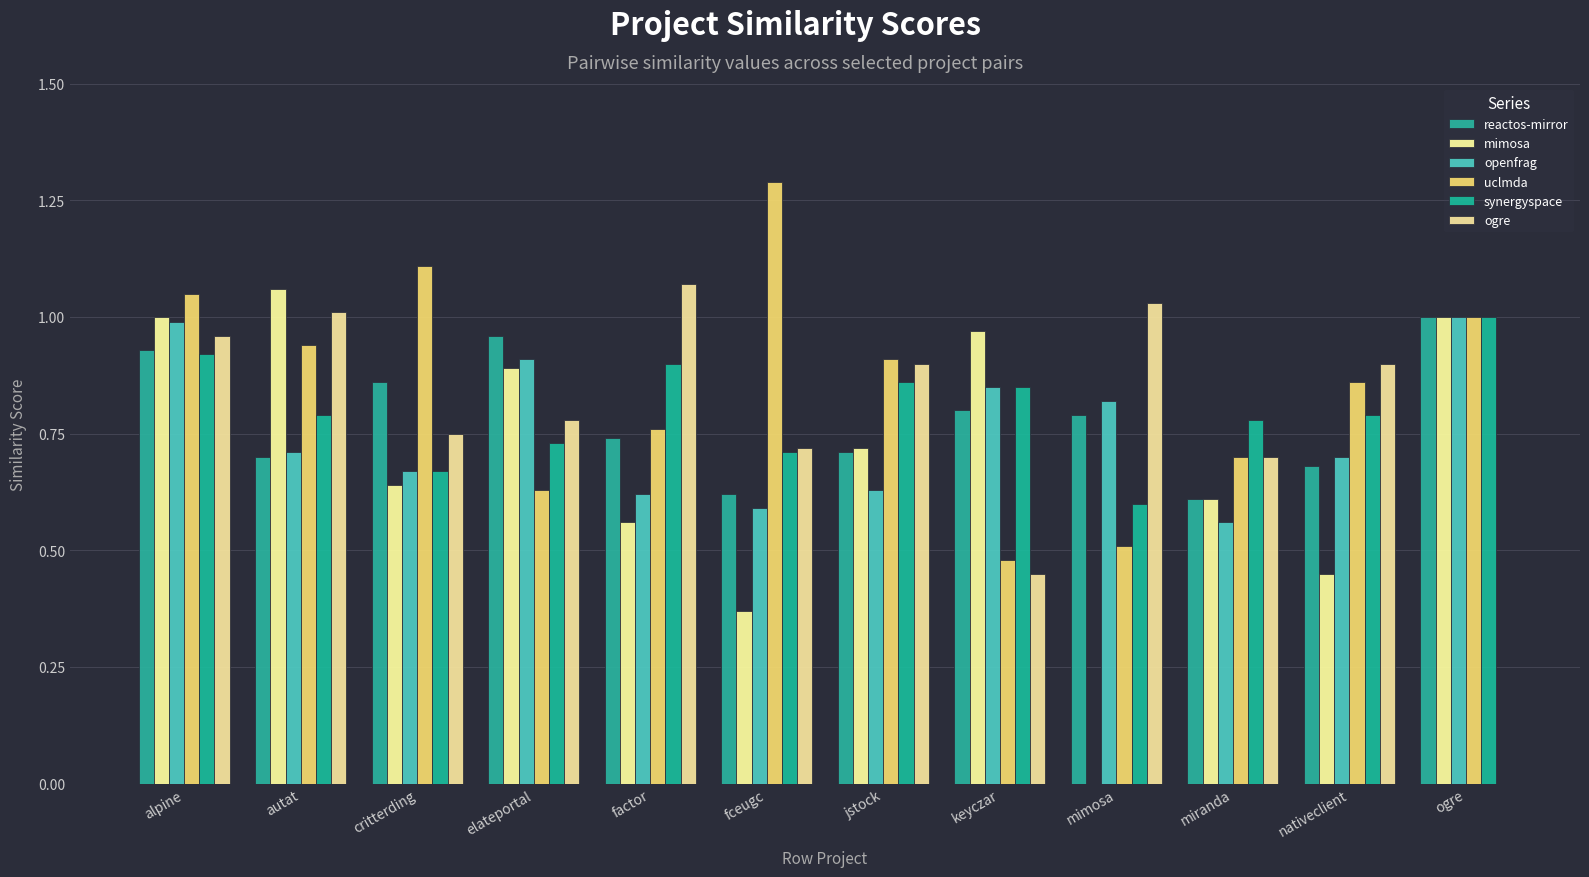

What are all the series names shown in the legend?

reactos-mirror, mimosa, openfrag, uclmda, synergyspace, ogre